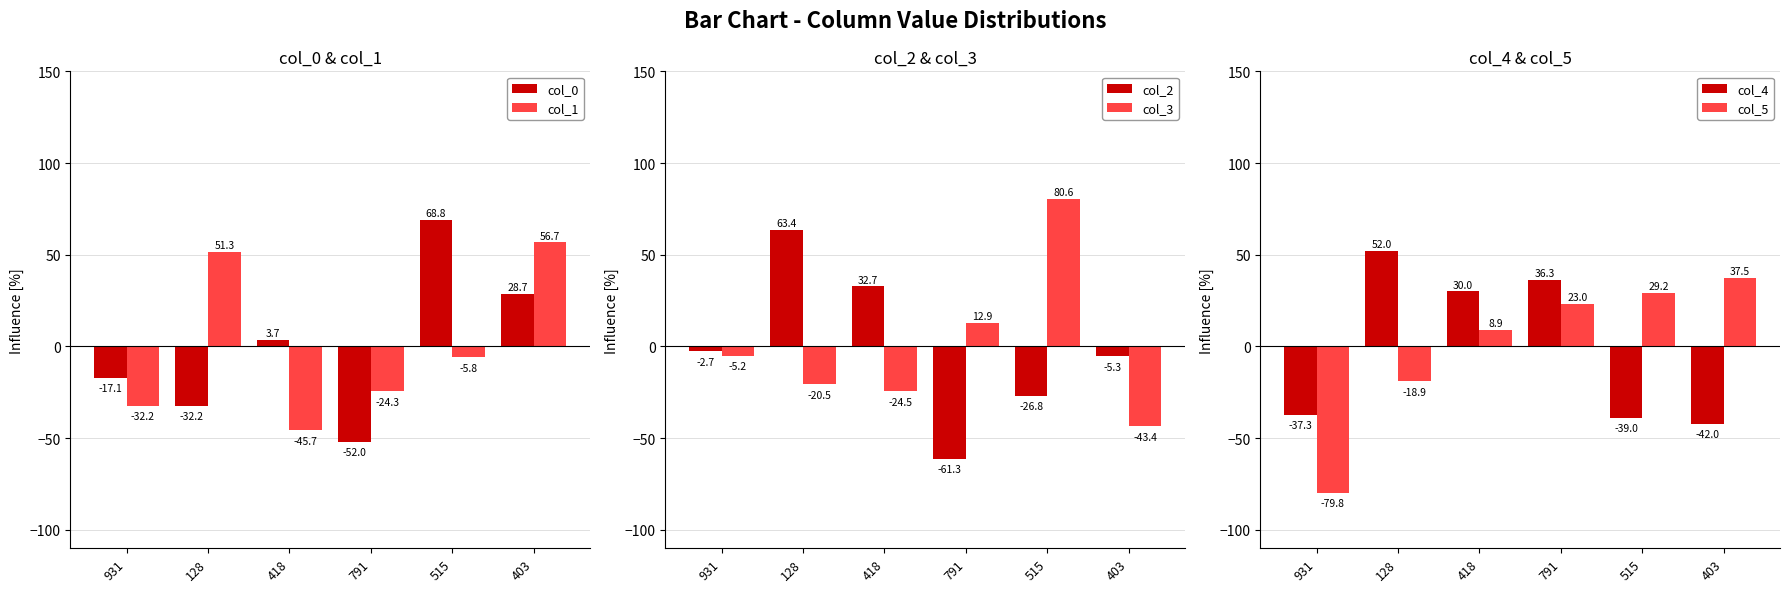

What is the maximum value for col_2?

63.4